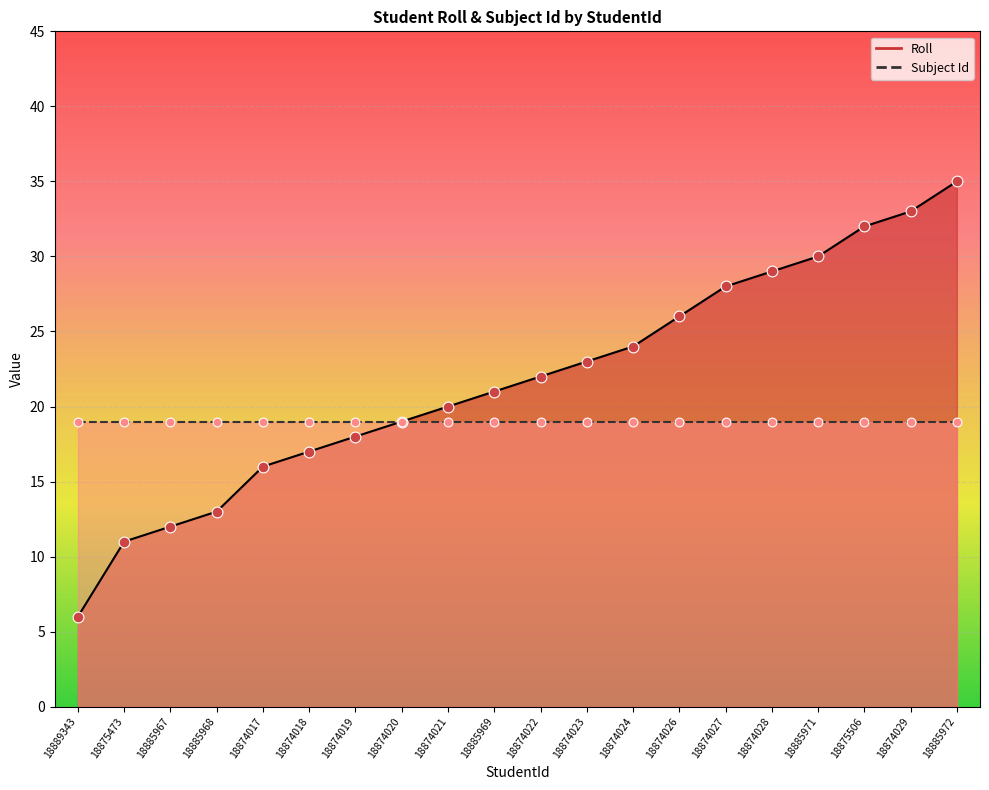

What is the change in value from 18885968 to 18885972?

+22